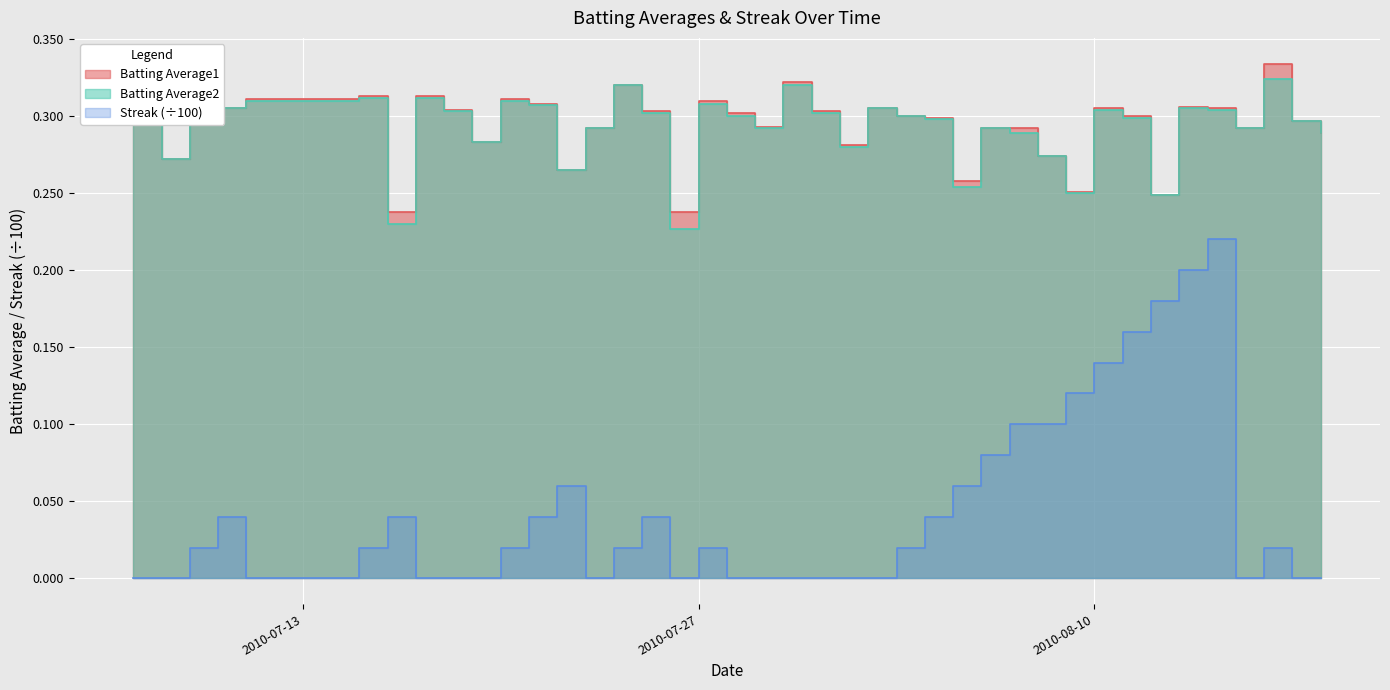

What is the label of the 31st point from the right?

2010-07-19